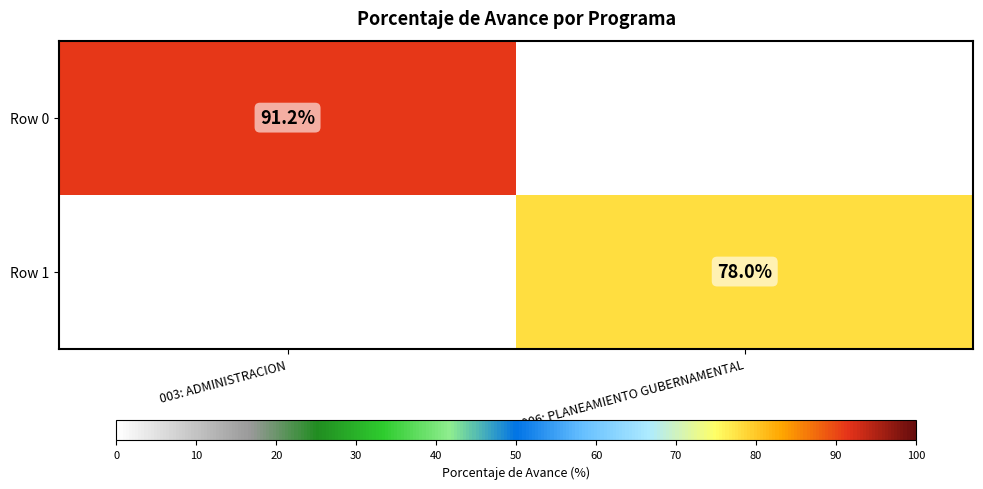

The value of Row 0 at 003: ADMINISTRACION is 91.2. True or false?

True